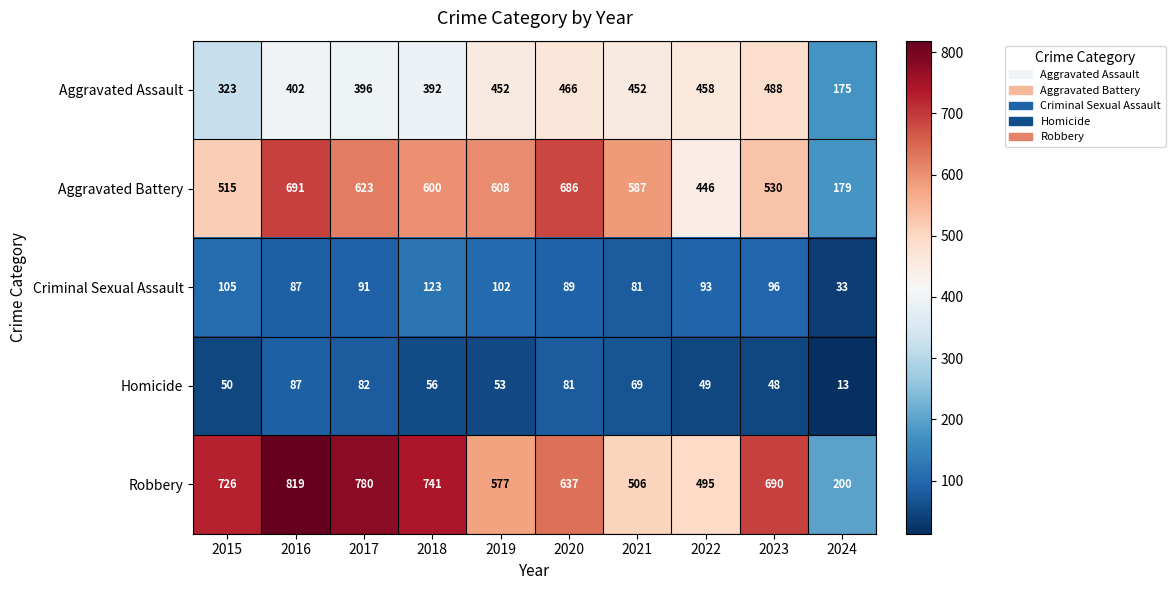

Is it true that Aggravated Battery equals 348 at 2017?

False